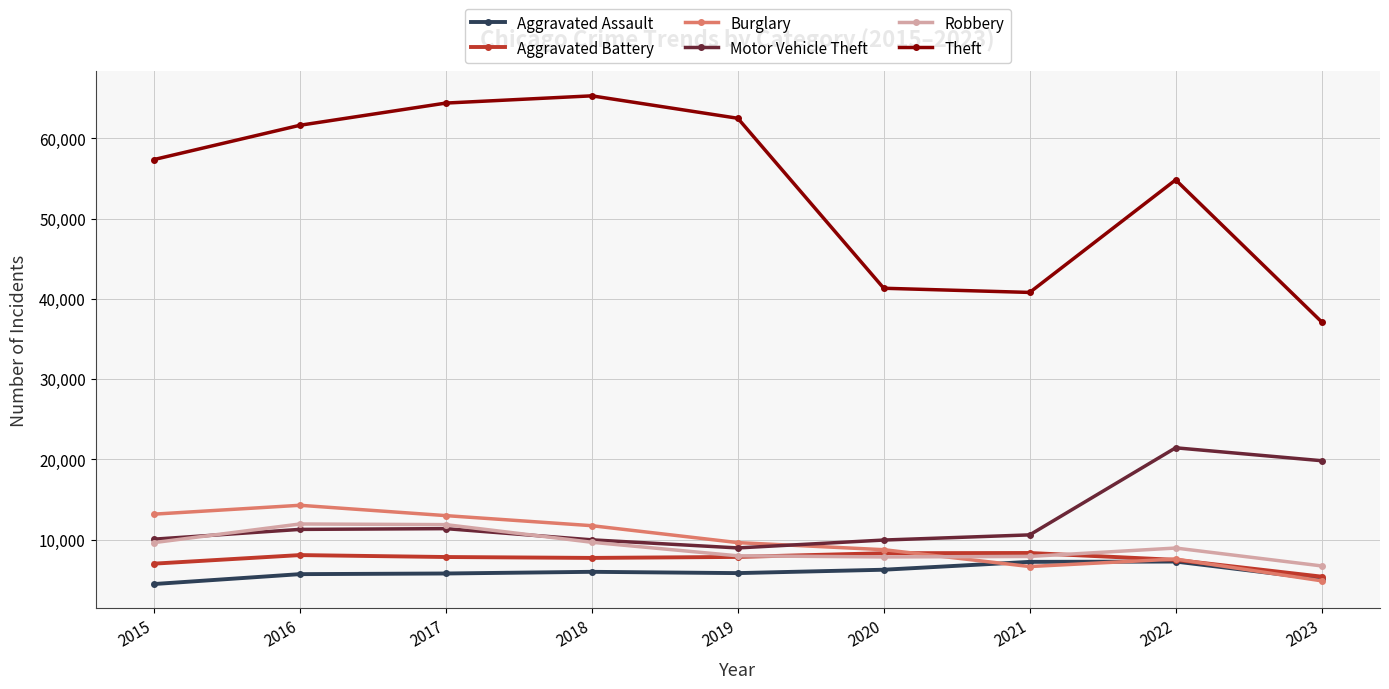

What is the difference between the second highest and minimum values in the Motor Vehicle Theft series?

10863